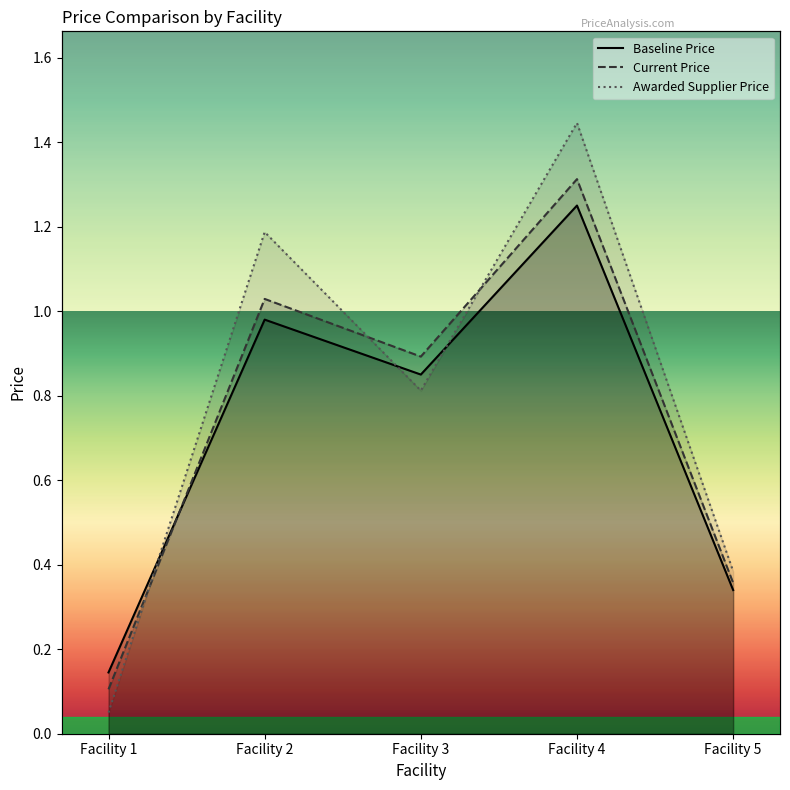

Rank the series at Facility 5 from highest to lowest value.

Awarded Supplier Price, Current Price, Baseline Price